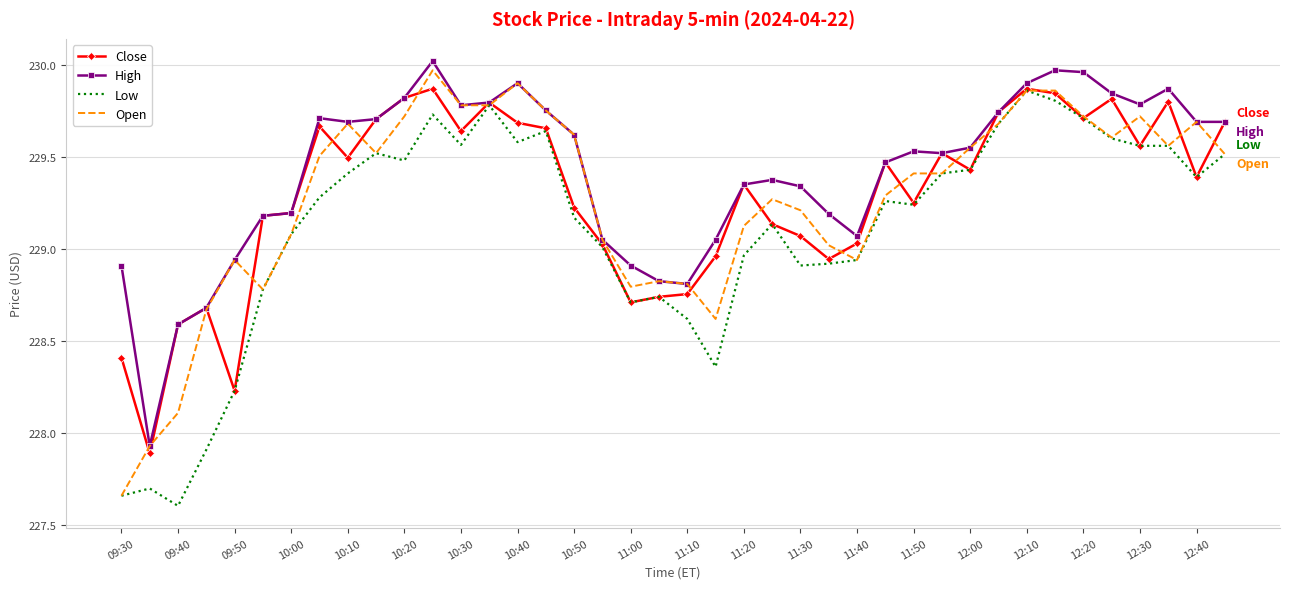

How many distinct data groups are displayed?

4